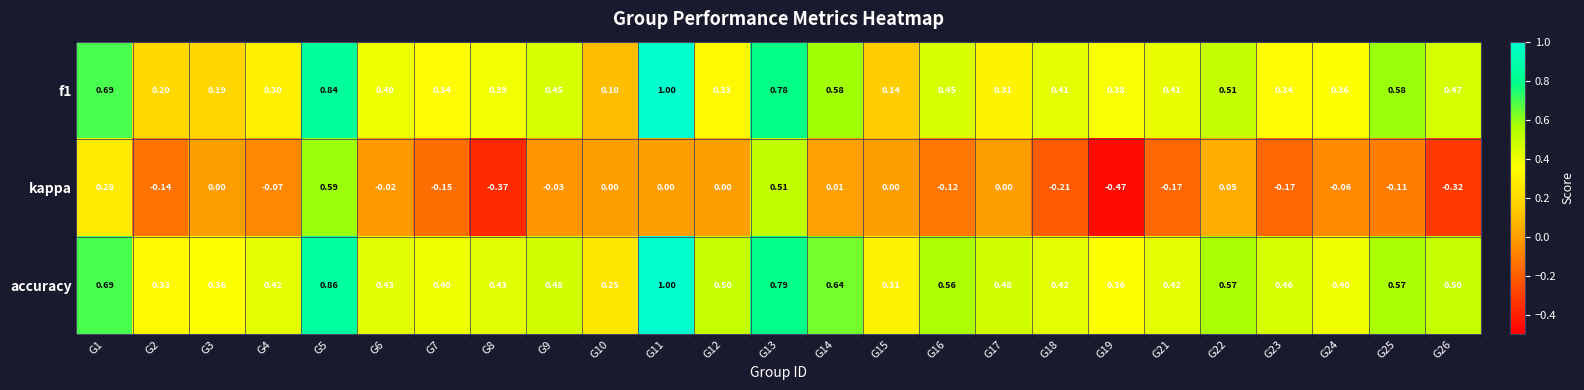

Which series changed the most between G4 and G23?

kappa